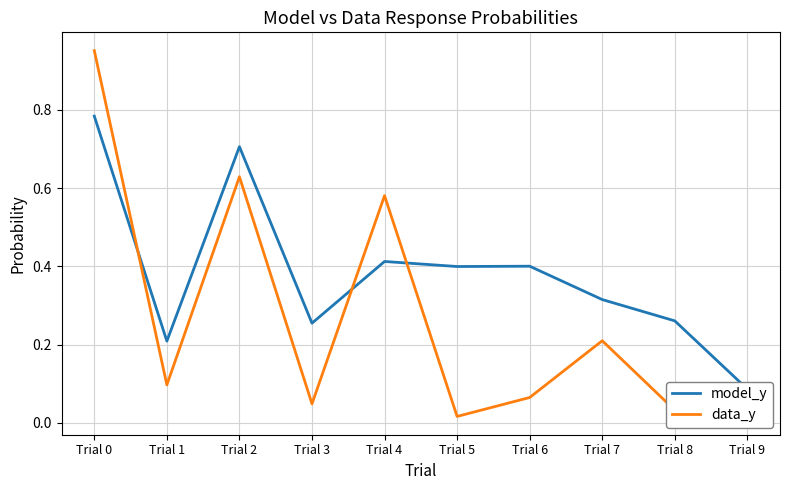

Reading left to right, extract all data points from this chart.

model_y: 0.8	0.2	0.7	0.3	0.4	0.4	0.4	0.3	0.3	0.1
data_y: 1.0	0.1	0.6	0.0	0.6	0.0	0.1	0.2	0.0	0.1